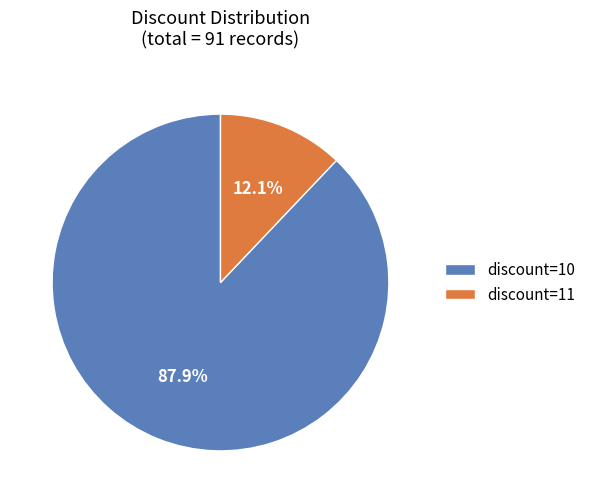

Rank the categories by value from highest to lowest.

discount=10, discount=11